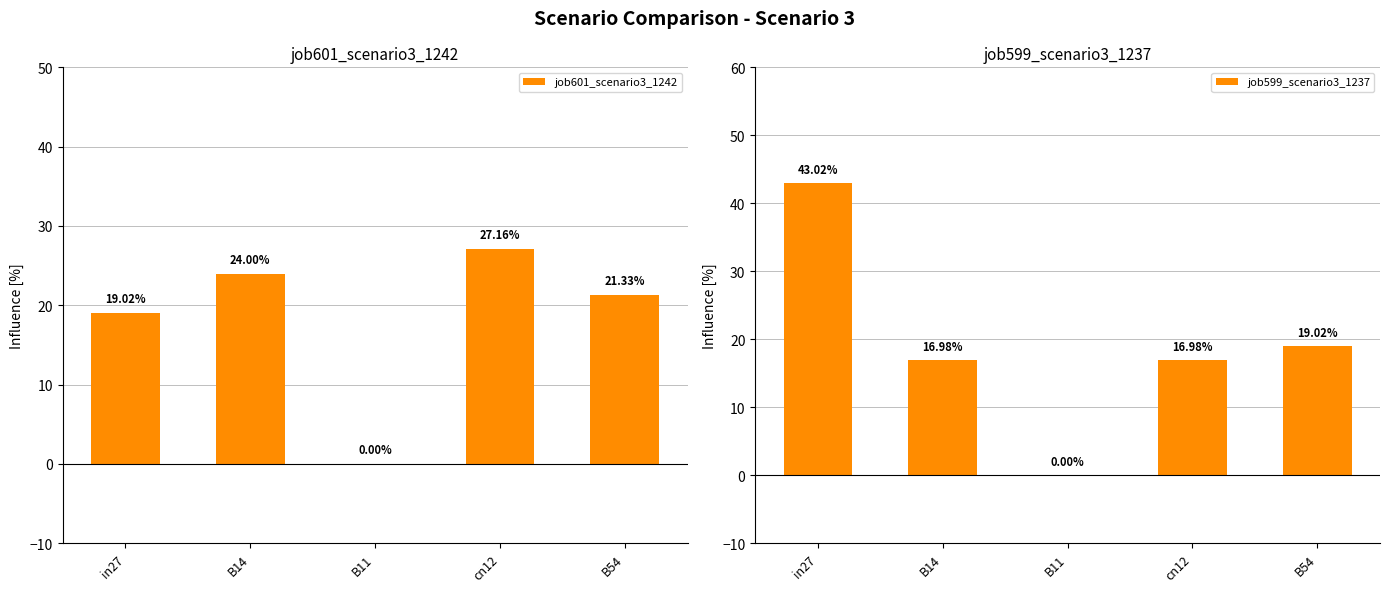

The value of job601_scenario3_1242 at cn12 is 39.8. True or false?

False